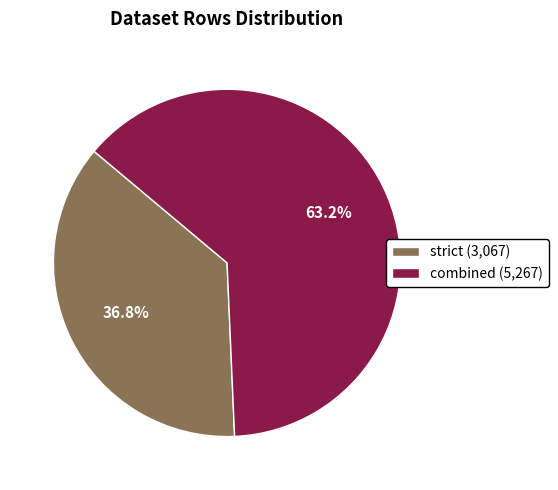

Which slice is the smallest?

strict